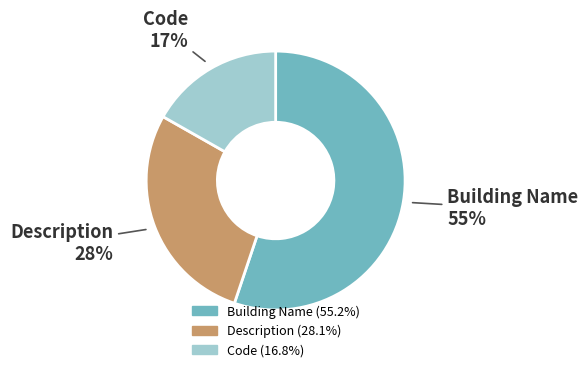

To the nearest percent, what is the difference between the Building Name and Description slice percentages?

27%